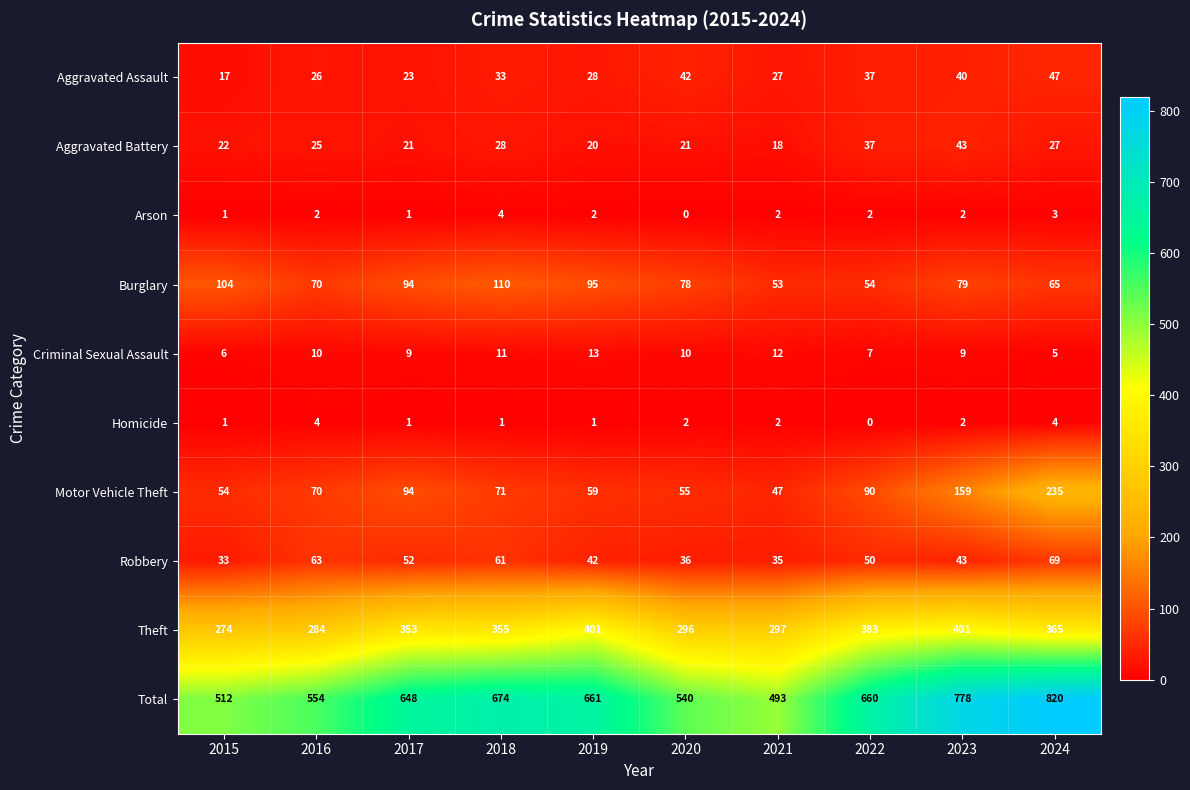

What is the total value across all series at 2015?

1024